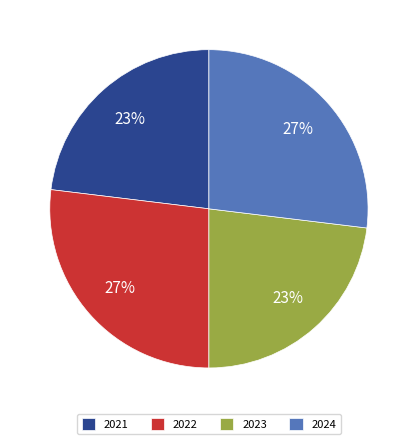

To the nearest percent, what portion does 2022 represent?

27%